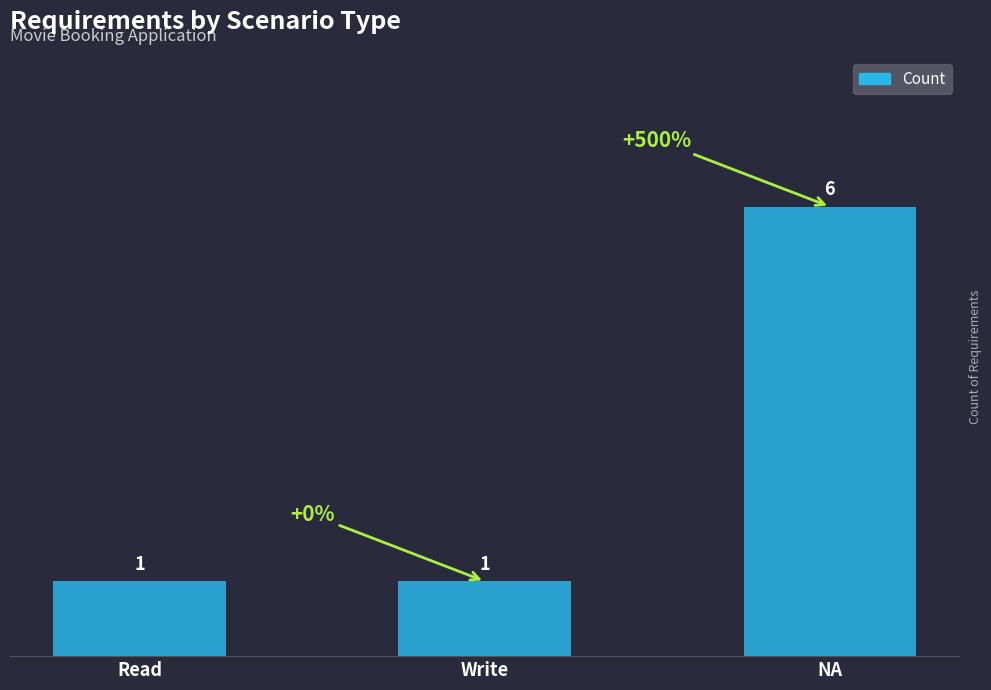

What is the difference between the maximum and minimum values?

5